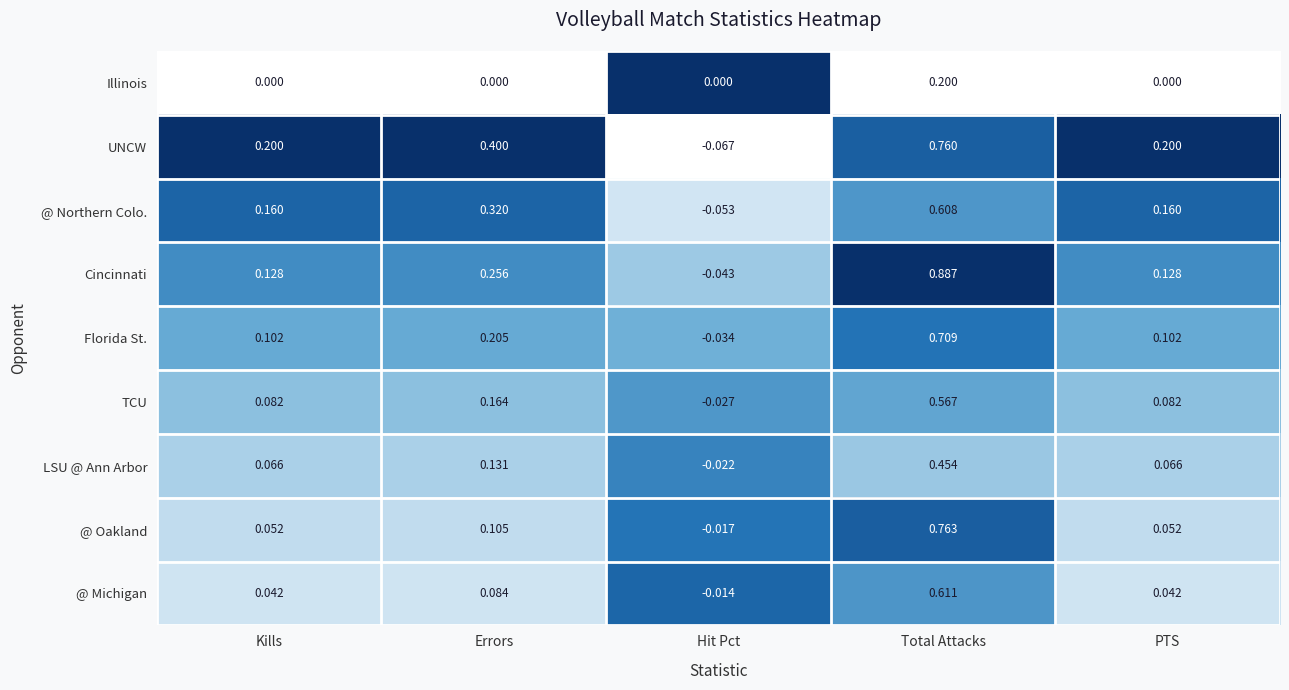

Which series changed the most between Hit Pct and PTS?

UNCW